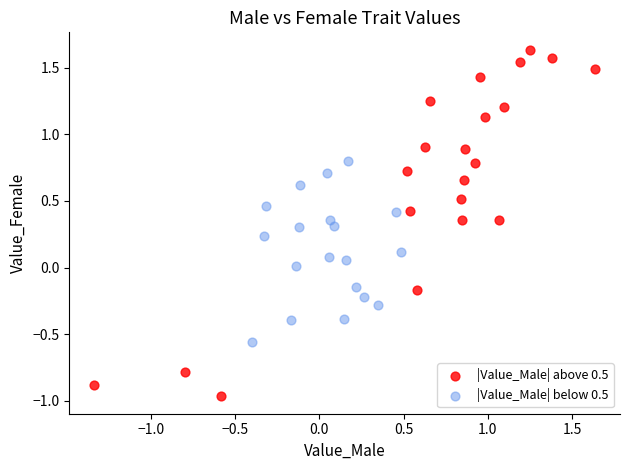

Which series contains the highest Y value?

|Value_Male| above 0.5